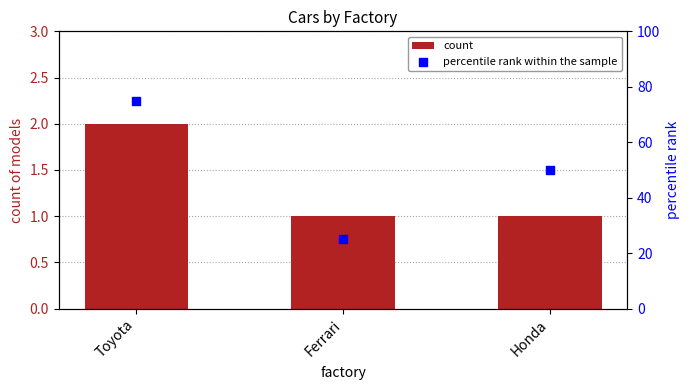

Is the value of percentile rank within the sample at Ferrari greater than the value of count at Toyota?

Yes